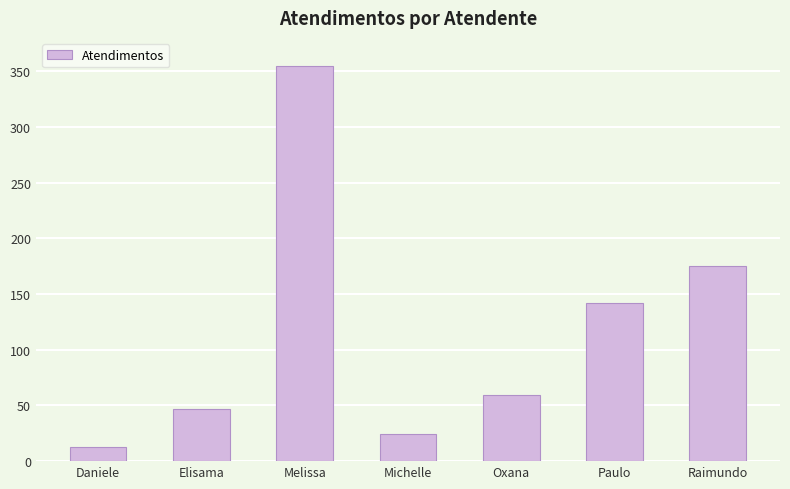

At which category does the chart reach its minimum across all series?

Daniele